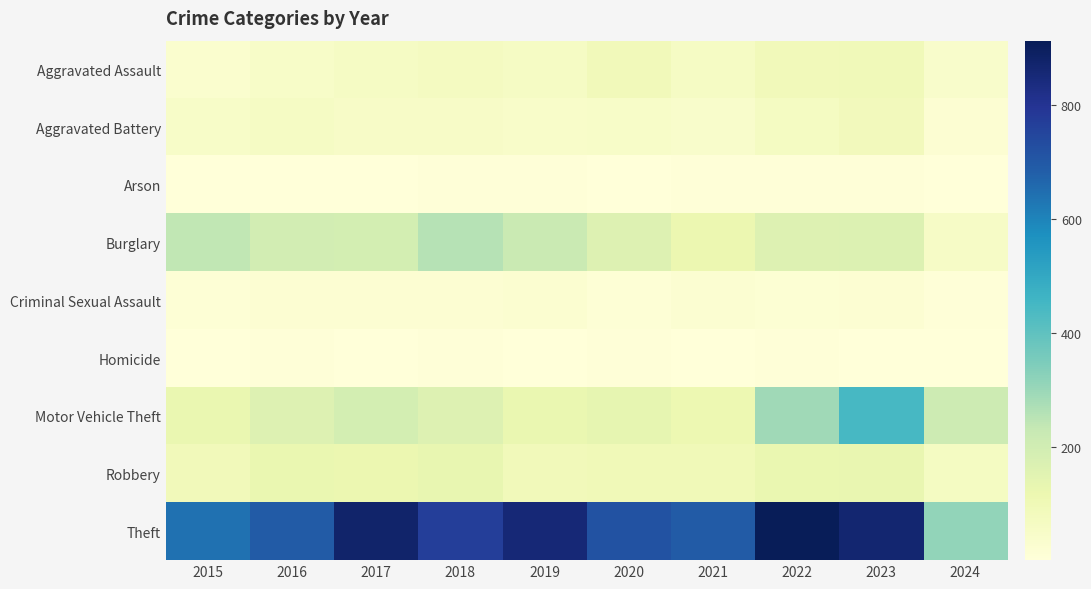

Rank the series by their maximum value, from lowest to highest.

Arson, Homicide, Criminal Sexual Assault, Aggravated Battery, Aggravated Assault, Robbery, Burglary, Motor Vehicle Theft, Theft